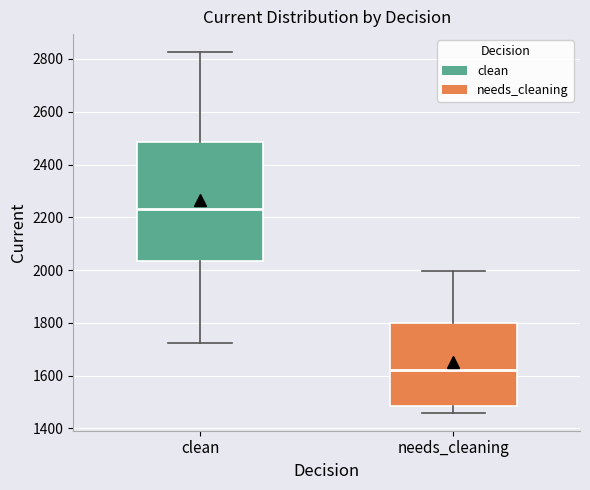

Reading left to right, transcribe this box plot: for each box, give where its median line is, the range the box spans, and where its two whiskers end, as read against the y-axis. The values are not printed on the chart, so give them approximately, as read against the axis.

clean: median 2240, box 2040 to 2480, whiskers 1720 to 2820
needs_cleaning: median 1620, box 1480 to 1800, whiskers 1460 to 2000